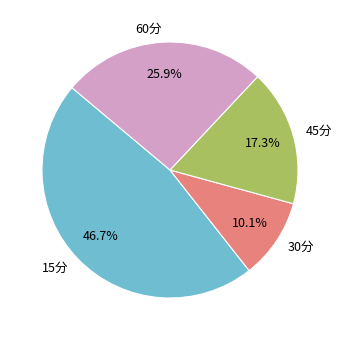

How many segments does this pie chart have?

4